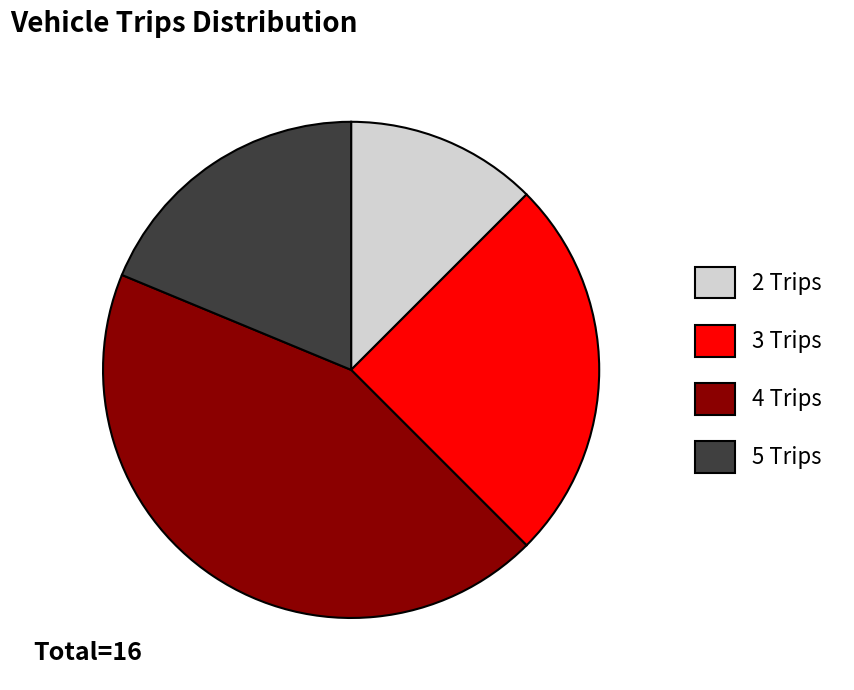

How many segments does this pie chart have?

4